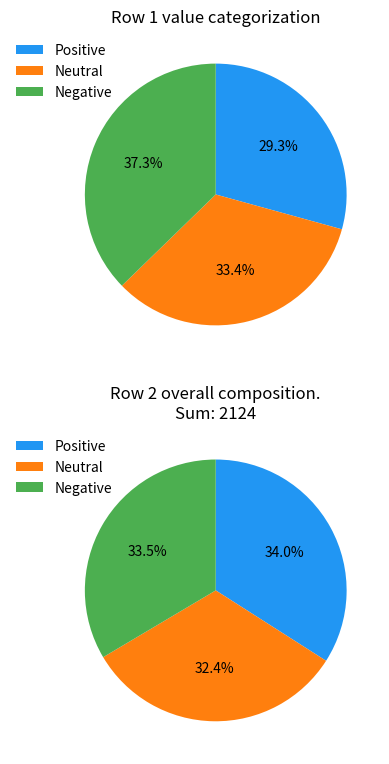

Is there a majority slice in this chart?

No